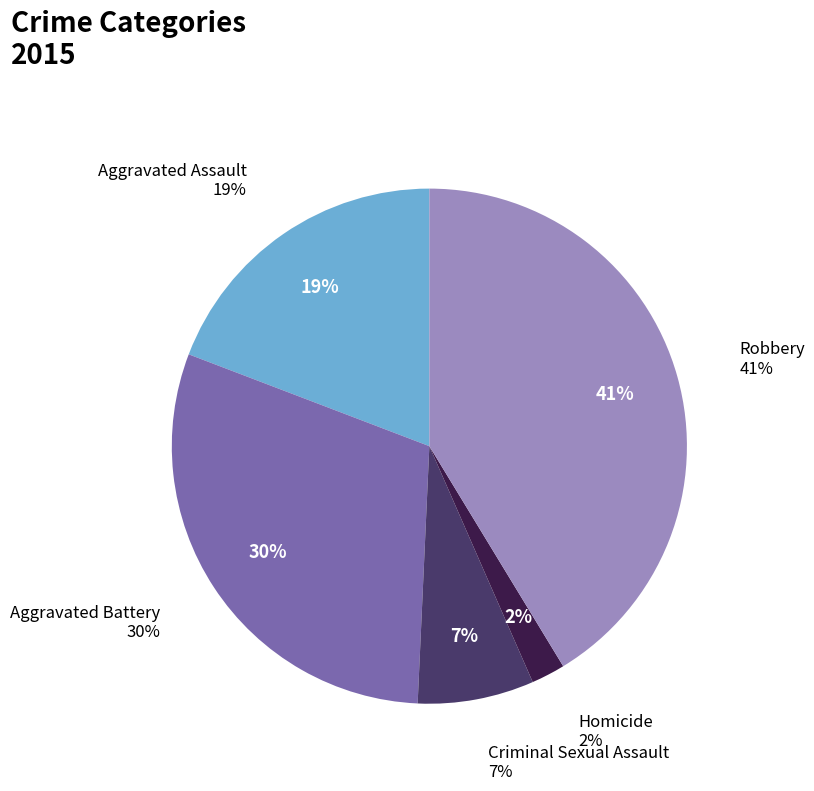

Which slice is the smallest?

Homicide